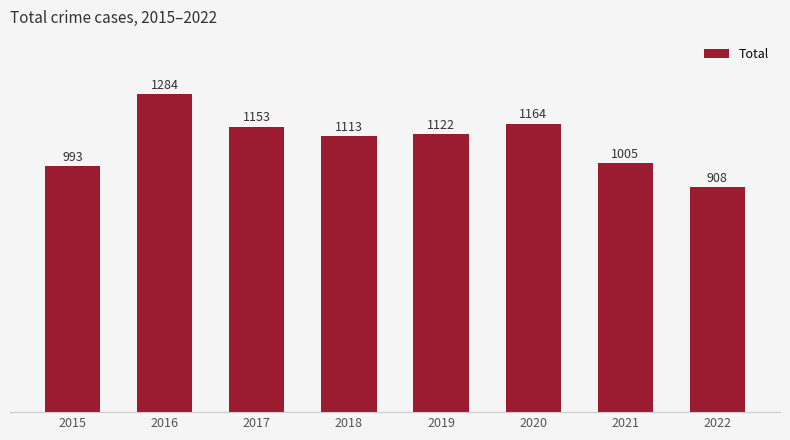

Which has a higher value, 2021 or 2019?

2019